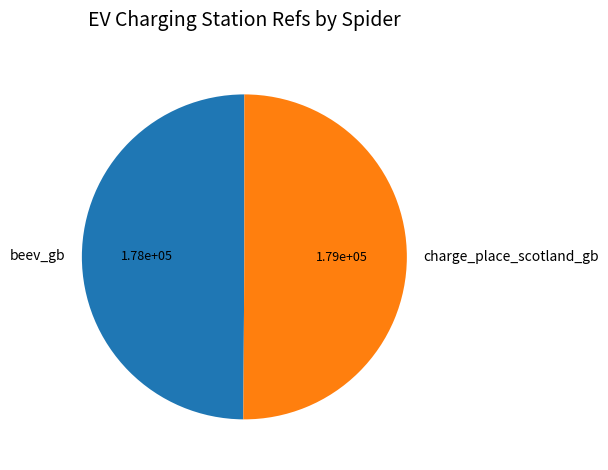

Is it true that beev_gb is 43% of the pie?

False